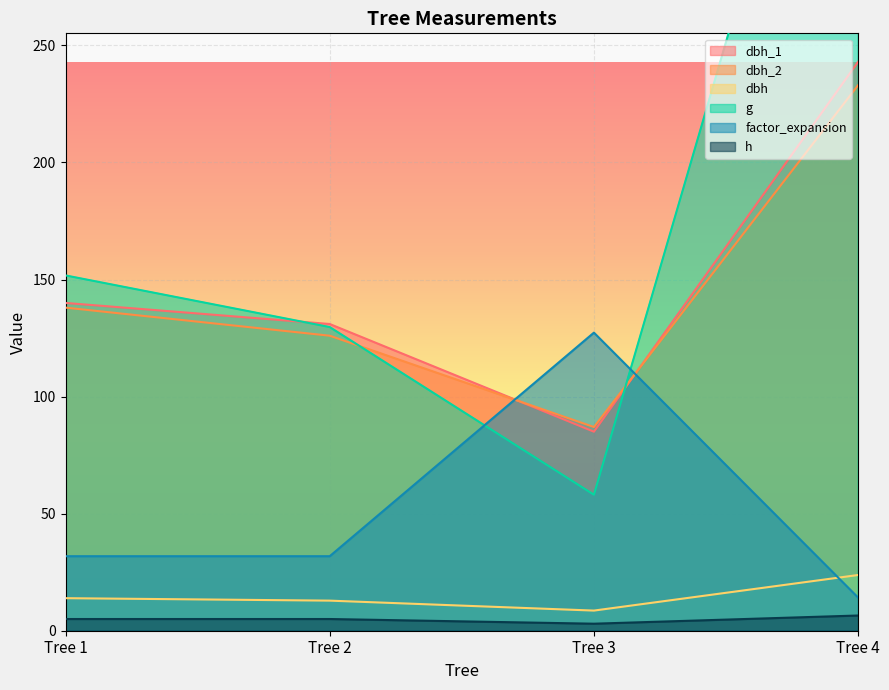

At which category does g reach its first local valley?

Tree 3